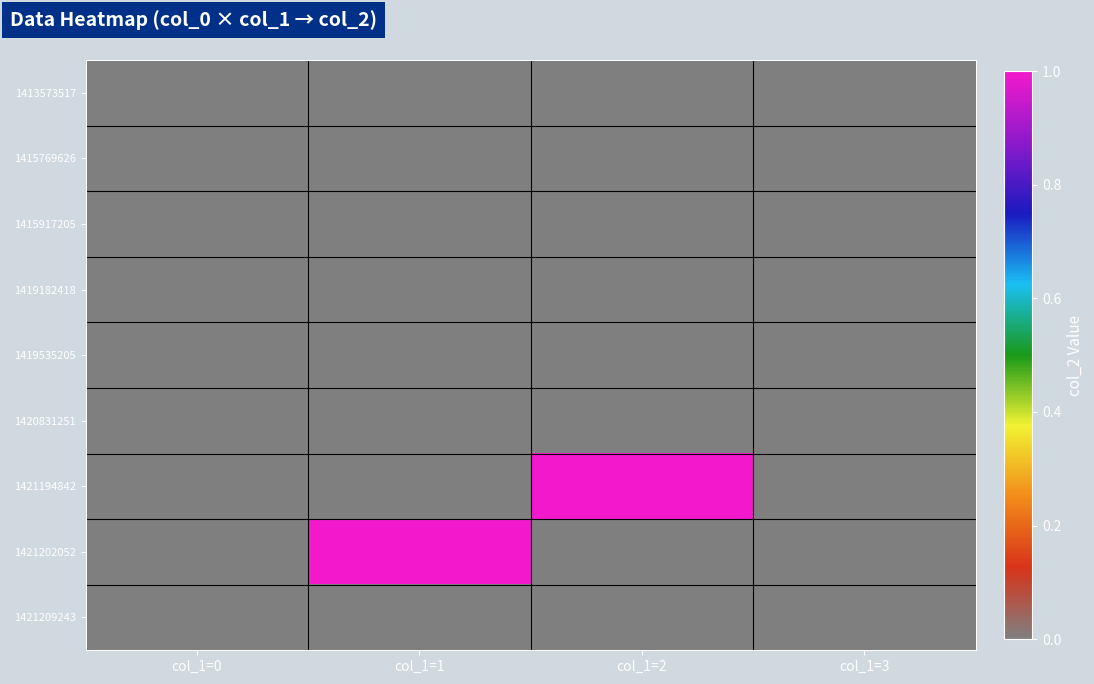

Count the number of categories in the chart.

4